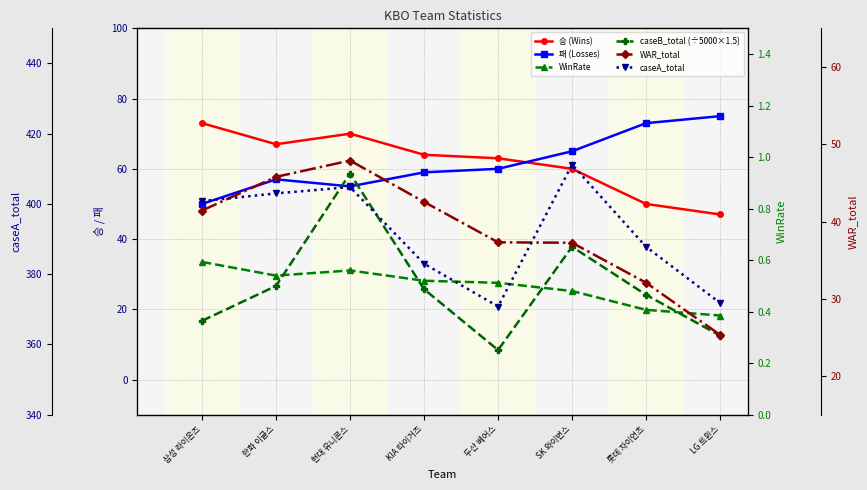

What is the maximum value shown in the chart?

411.2